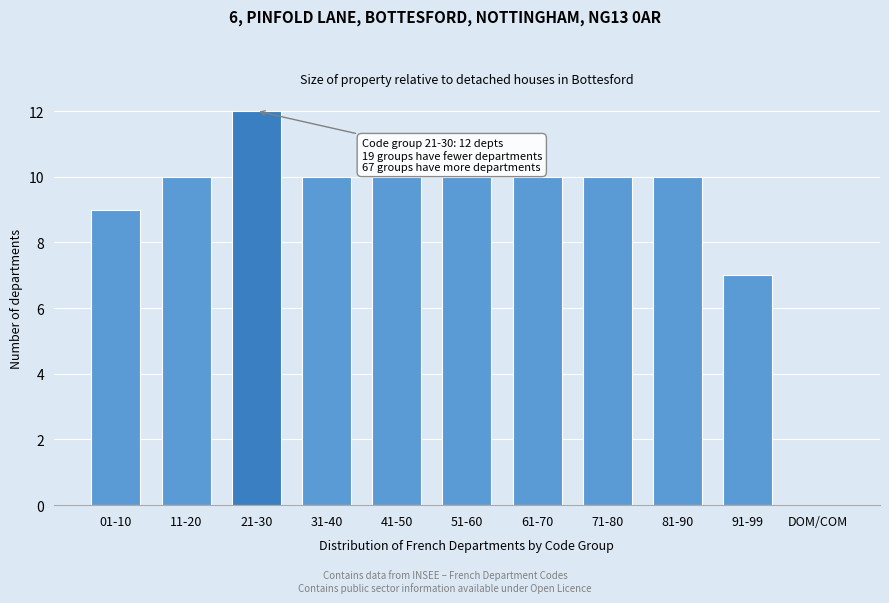

Reading right to left, list all the values displayed in this chart.

DOM/COM=0	91-99=7	81-90=10	71-80=10	61-70=10	51-60=10	41-50=10	31-40=10	21-30=12	11-20=10	01-10=9